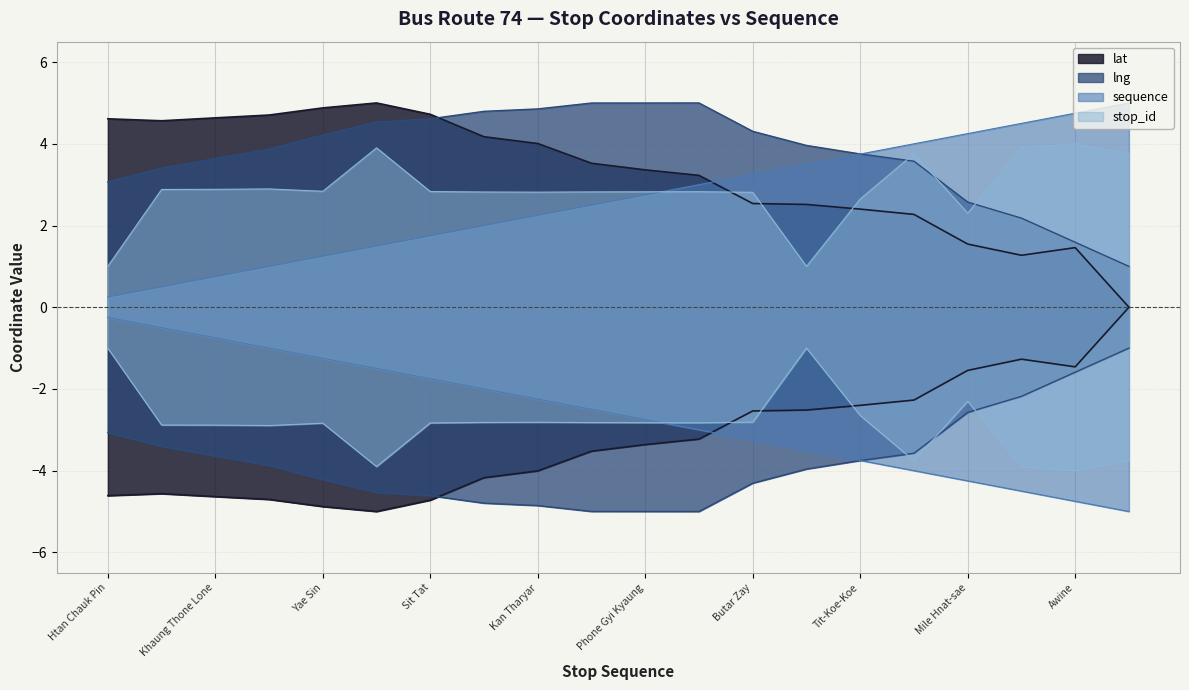

Reading left to right, list all the values displayed in this chart.

lat: 4.6	4.6	4.6	4.7	4.9	5.0	4.7	4.2	4.0	3.5	3.4	3.2	2.5	2.5	2.4	2.3	1.5	1.3	1.5	0.0
lng: 3.1	3.4	3.6	3.9	4.2	4.5	4.6	4.8	4.9	5.0	5.0	5.0	4.3	4.0	3.8	3.6	2.6	2.2	1.6	1.0
sequence: 0.2	0.5	0.8	1.0	1.2	1.5	1.8	2.0	2.2	2.5	2.8	3.0	3.2	3.5	3.8	4.0	4.2	4.5	4.8	5.0
stop_id_norm: 1.0	2.9	2.9	2.9	2.8	3.9	2.8	2.8	2.8	2.8	2.8	2.8	2.8	1.0	2.7	3.8	2.3	3.9	4.0	3.7